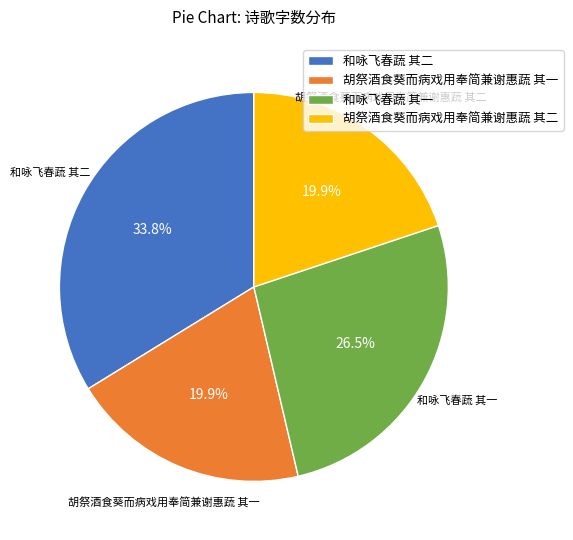

Between 和咏飞春蔬 其一 and 胡祭酒食葵而病戏用奉简兼谢惠蔬 其一, which is larger?

和咏飞春蔬 其一